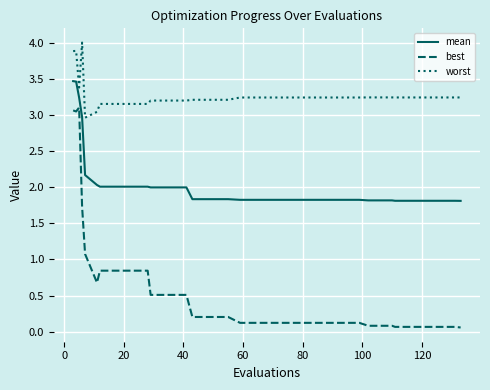

True or false: mean and best cross at least once.

False